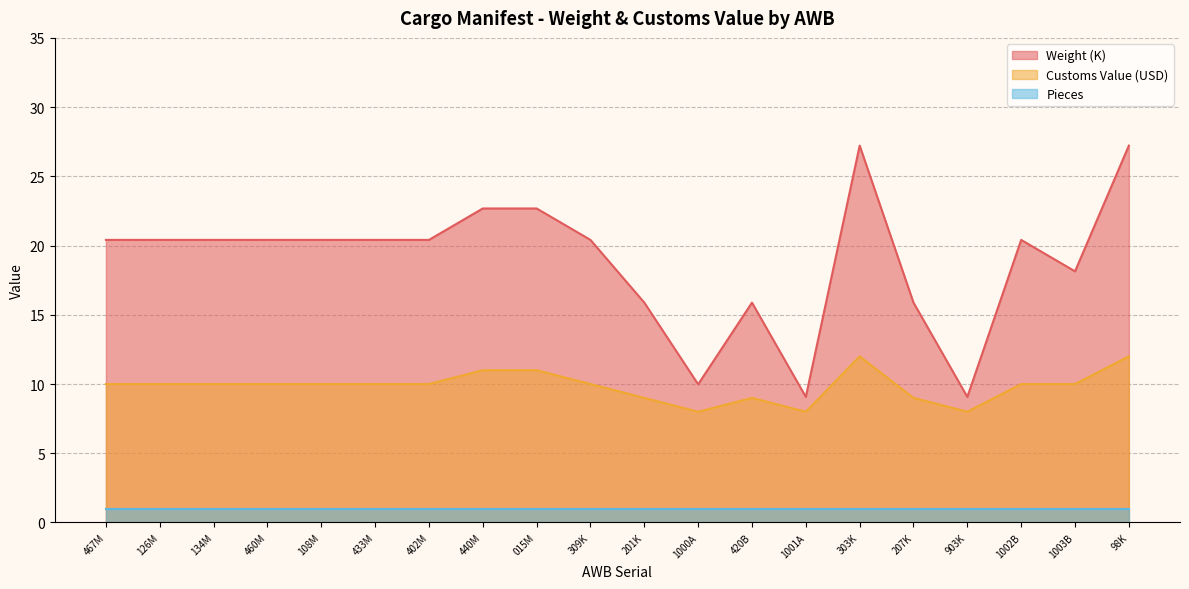

List the labels in order of Customs Value (USD) value, largest first.

303K, 98K, 440M, 015M, 467M, 126M, 134M, 460M, 108M, 433M, 402M, 309K, 1002B, 1003B, 201K, 420B, 207K, 1000A, 1001A, 903K